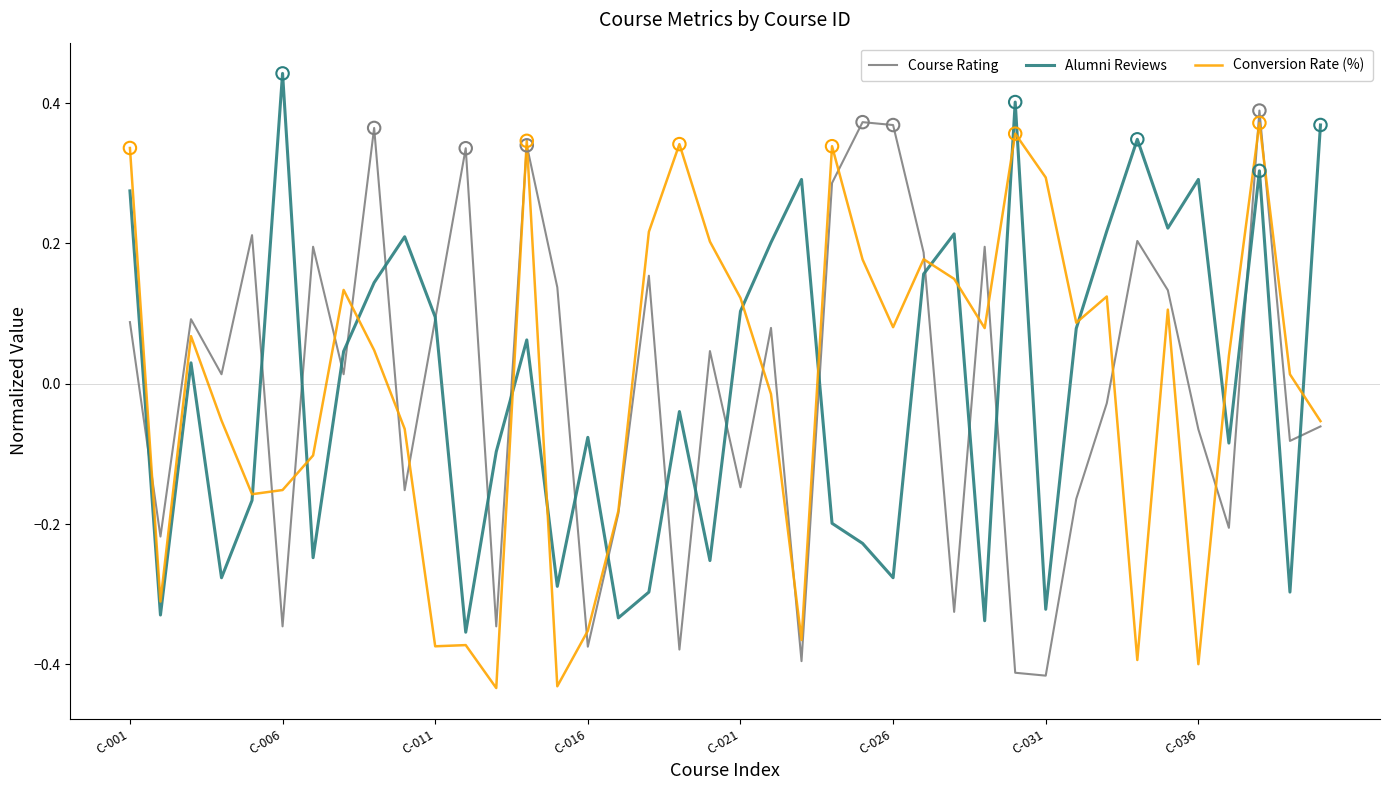

What are all the series names shown in the legend?

Course Rating, Alumni Reviews, Conversion Rate (%)